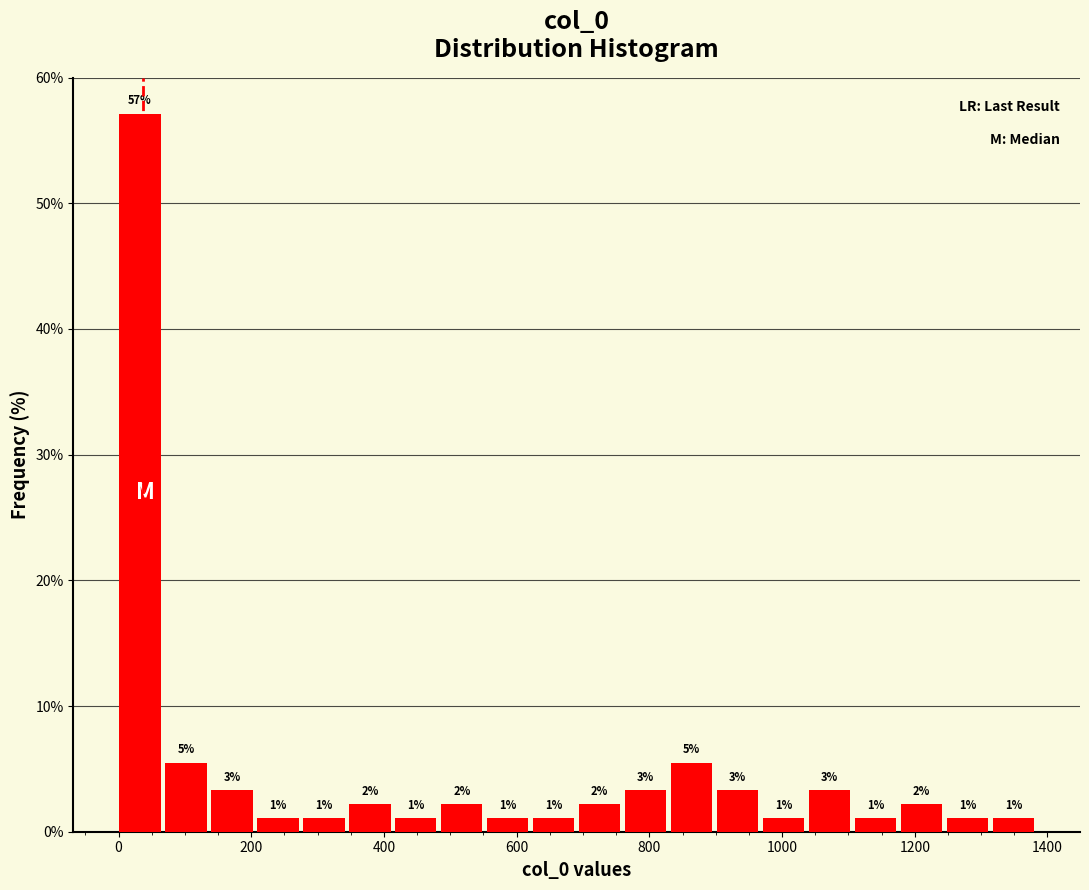

Around what value on the x-axis is the tallest bar? Give the approximate position of its centre, as read against the axis.

40